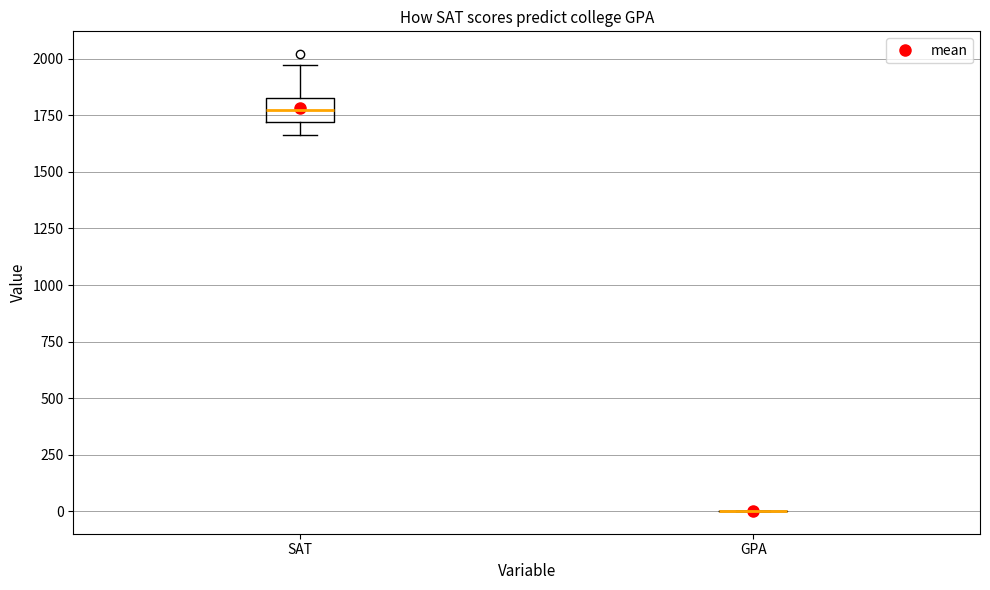

Reading left to right, transcribe this box plot: for each box, give where its median line is, the range the box spans, and where its two whiskers end, as read against the y-axis. The values are not printed on the chart, so give them approximately, as read against the axis.

SAT: median 1750, box 1700 to 1850, whiskers 1650 to 1950
GPA: box collapsed to a line at 0, whiskers 0 to 0